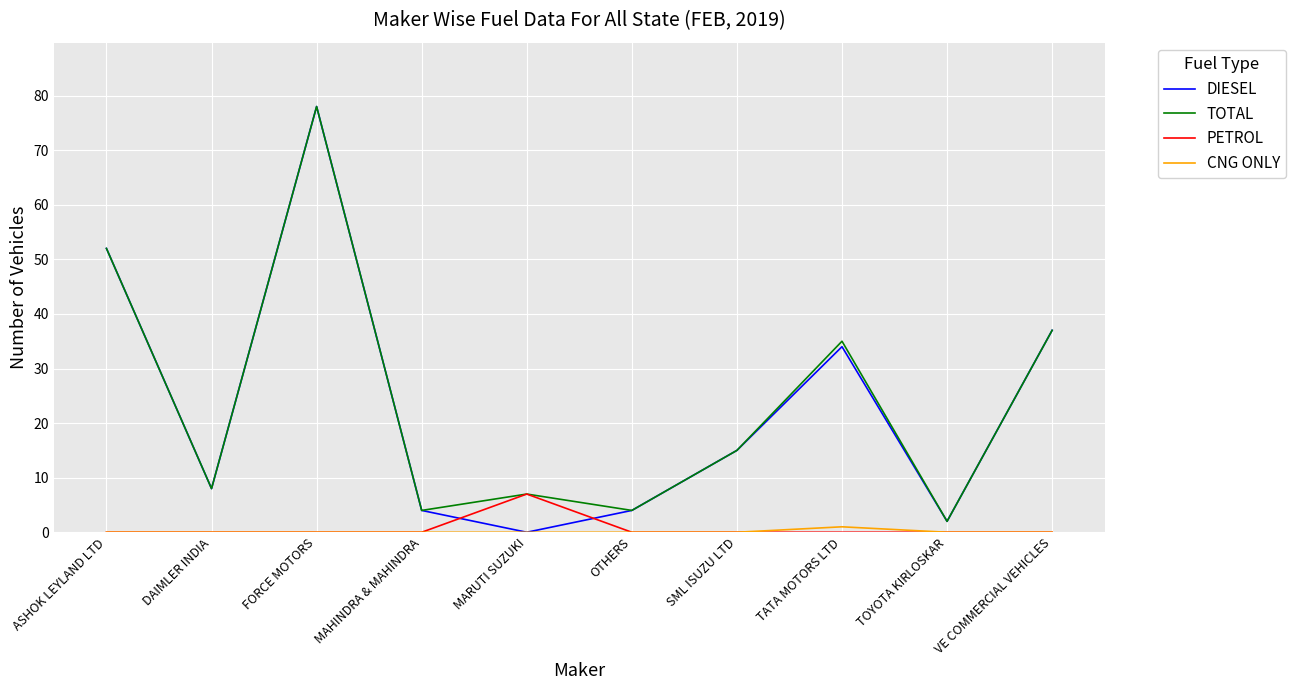

What position from the right is OTHERS?

5